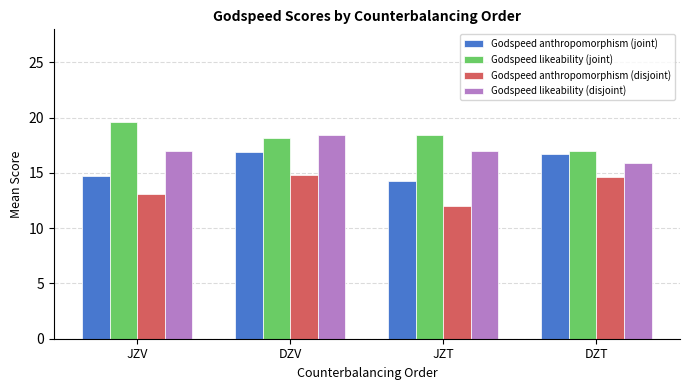

The value of Godspeed anthropomorphism (joint) at JZT is 14.3. True or false?

True